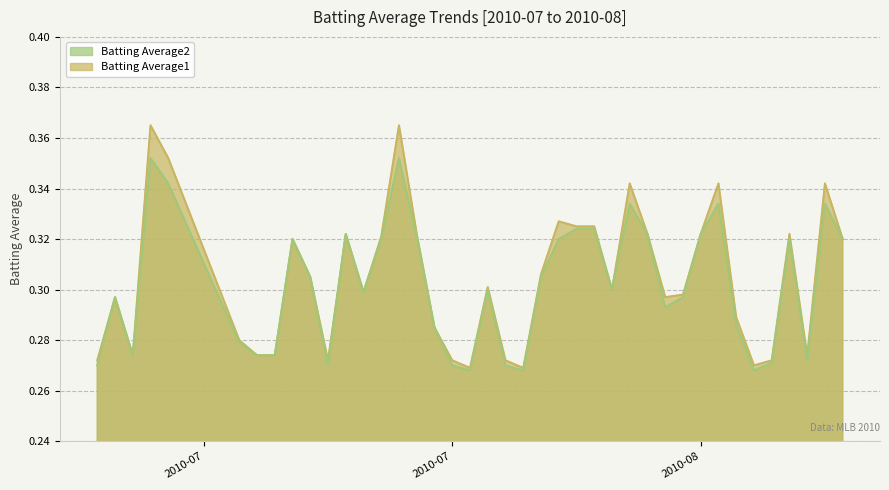

True or false: Batting Average1 and Batting Average2 intersect in this chart.

False